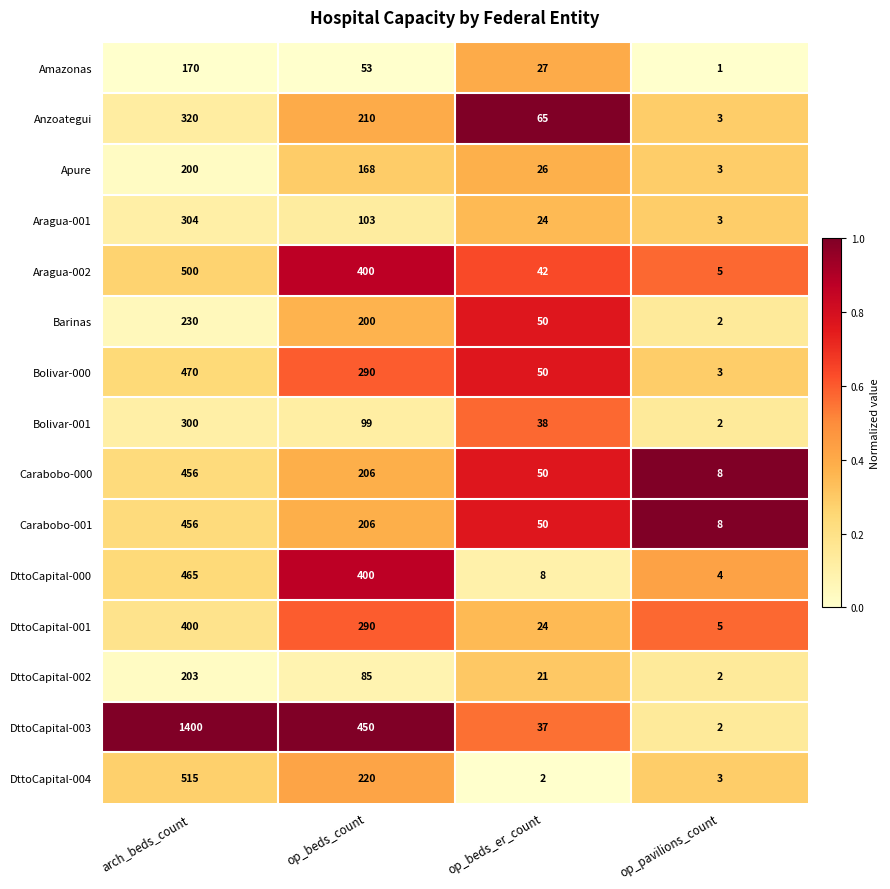

List the labels in order of DttoCapital-000 value, smallest first.

op_pavilions_count, op_beds_er_count, op_beds_count, arch_beds_count